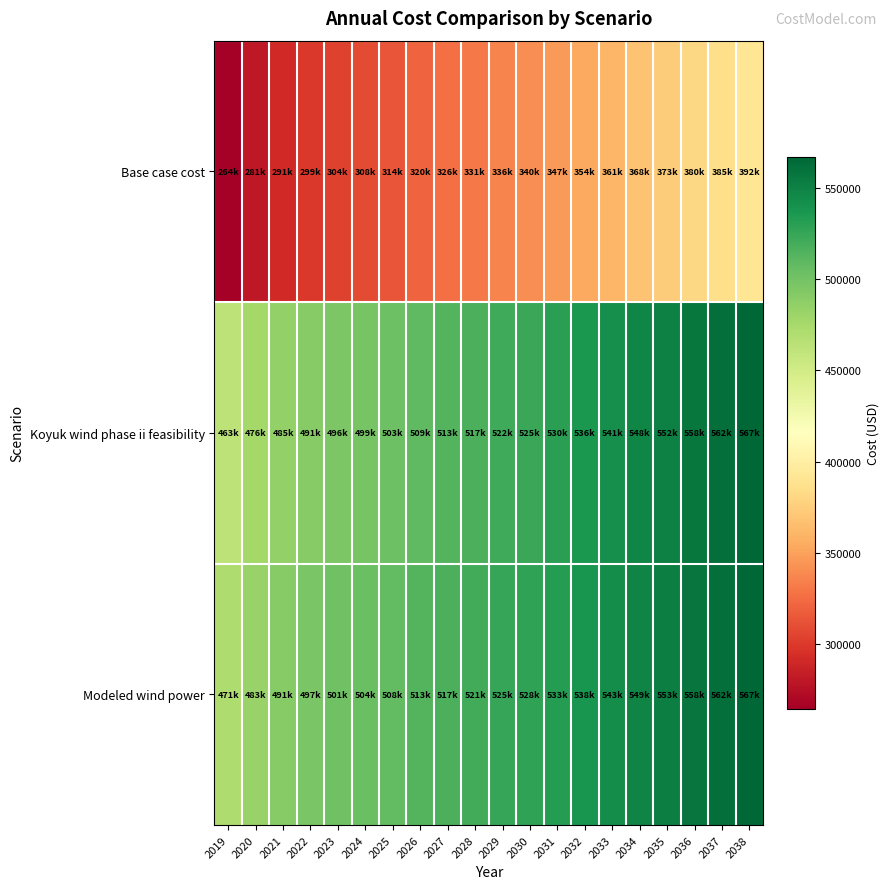

At how many categories does at least one series exceed 465559?

20